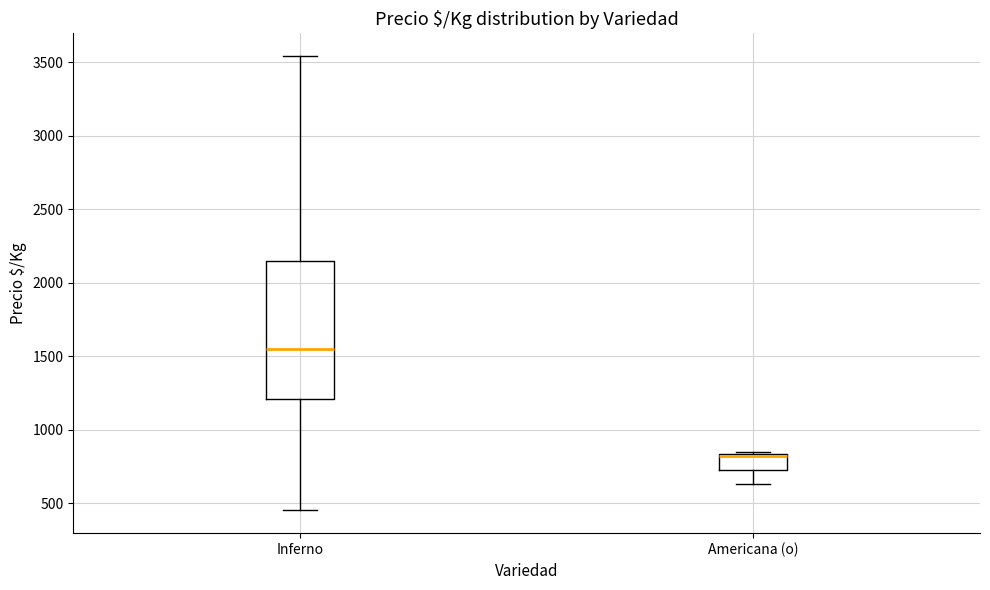

Which box's median line is the lowest?

Americana (o)